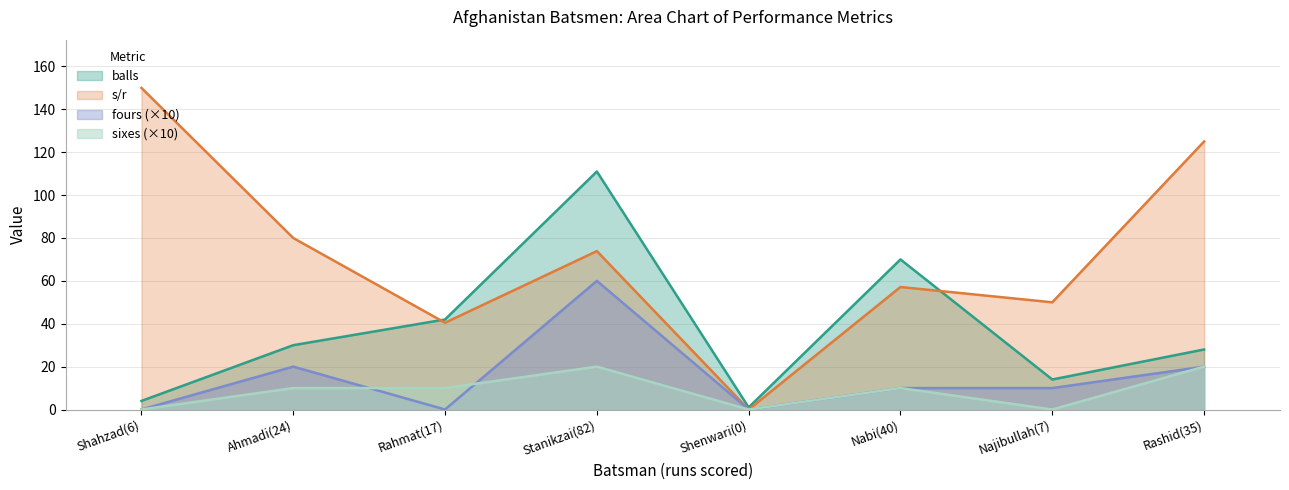

What is the approximate value of s/r at Ahmadi(24)?

80.0